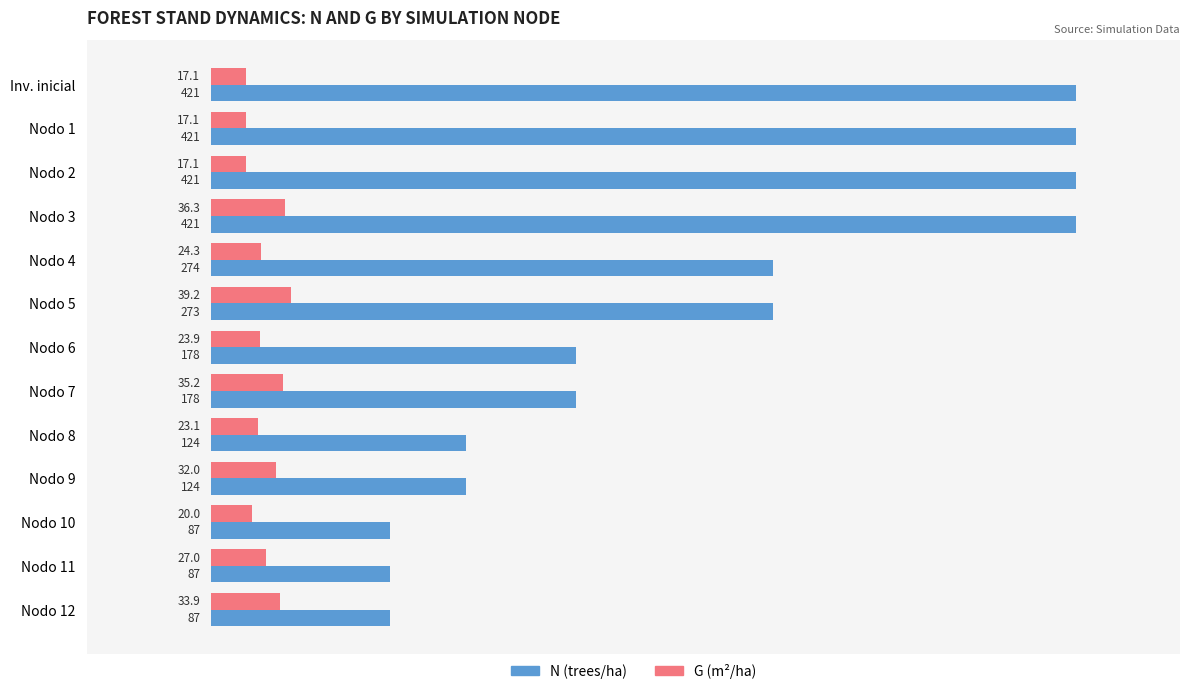

Rank the series by their average value, from highest to lowest.

N (trees/ha), G (m²/ha)